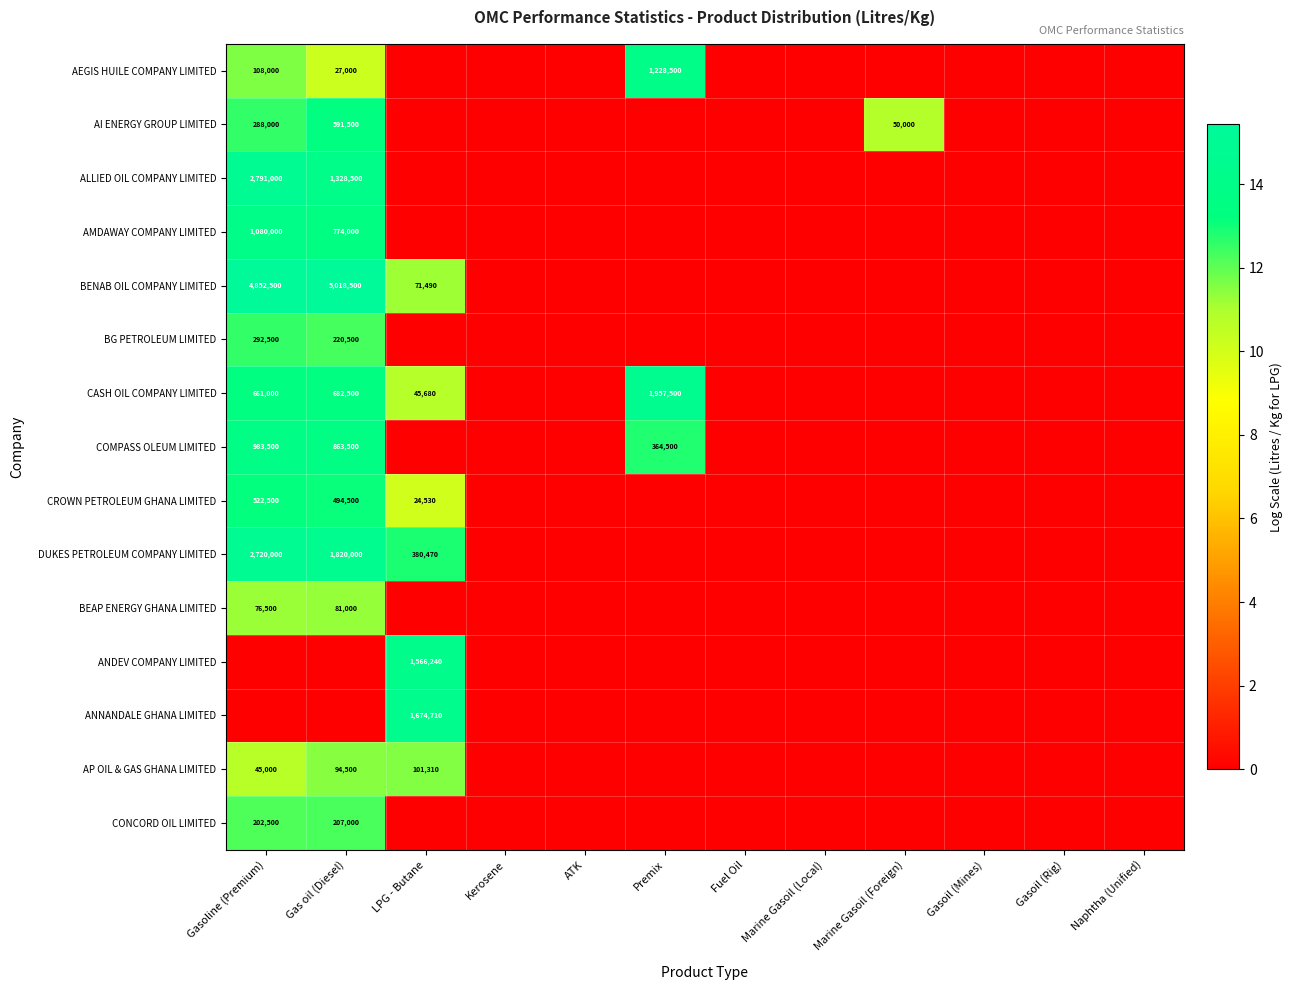

The AEGIS HUILE COMPANY LIMITED series shows 37165 at Gas oil (Diesel). True or false?

False